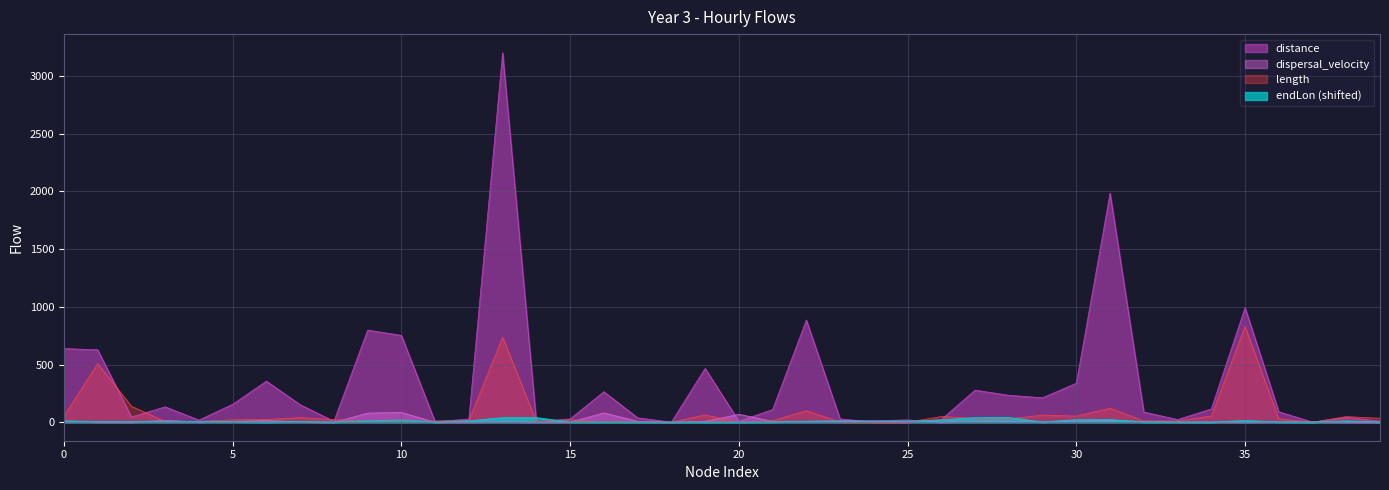

In length, how many points are higher than both neighbors (excluding endpoints)?

12